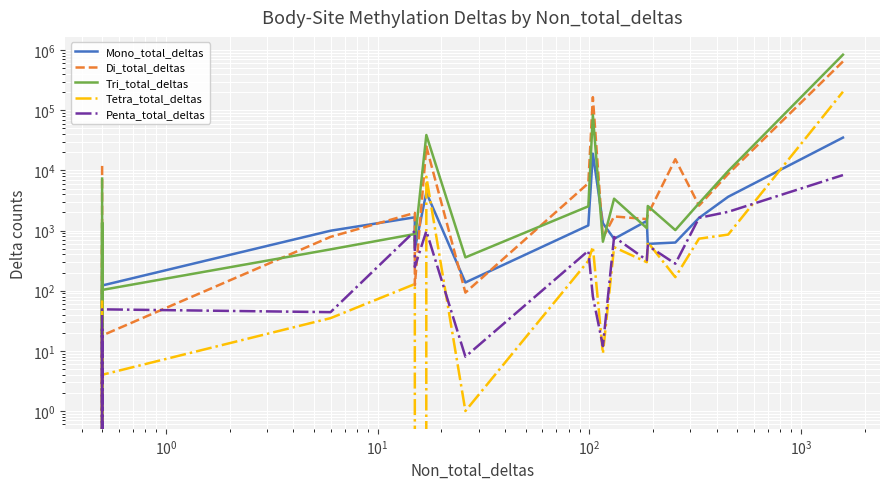

How many lines are shown in the chart?

5